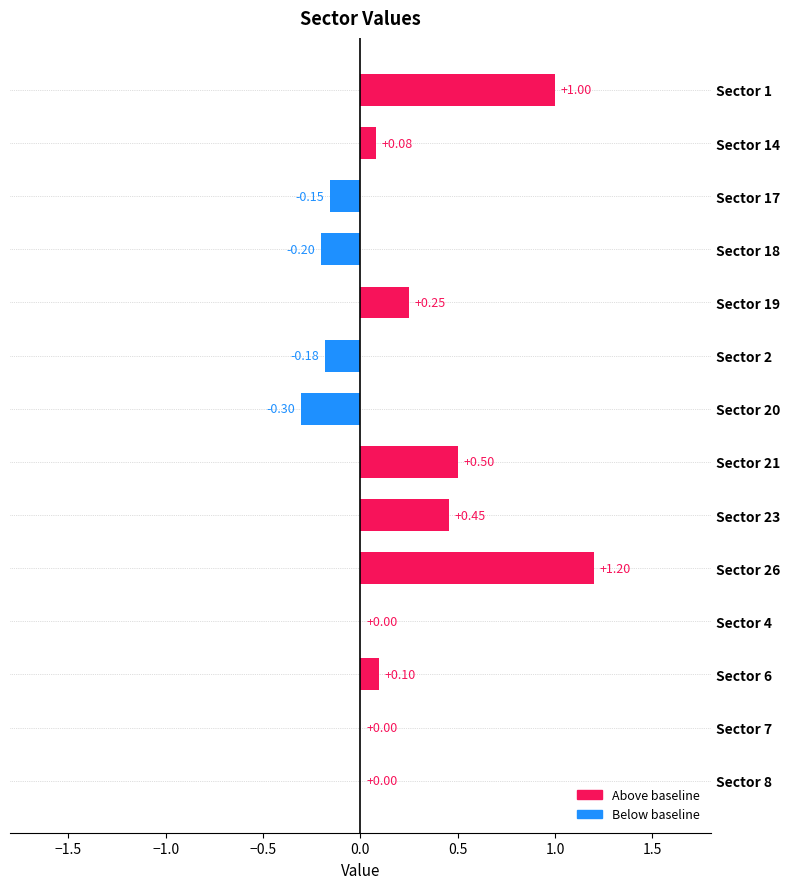

Which has a higher value, Sector 2 or Sector 26?

Sector 26